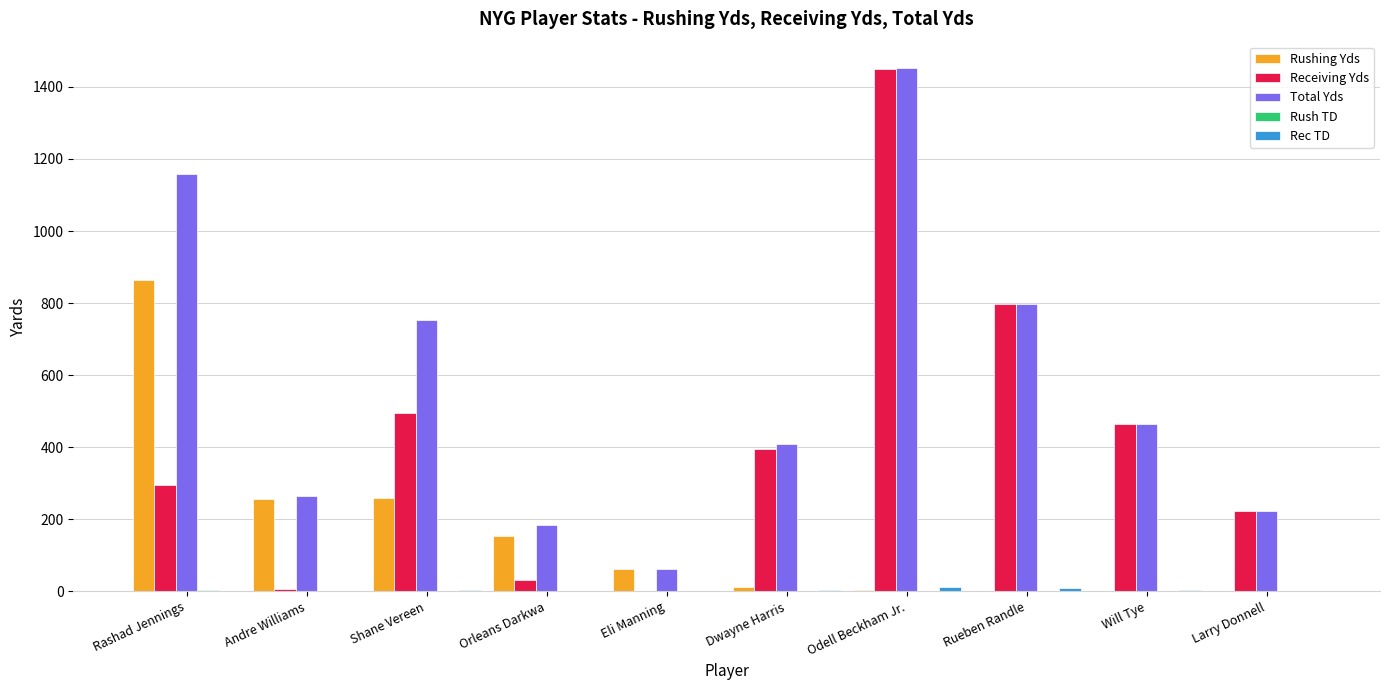

Does the chart contain stacked bars?

No